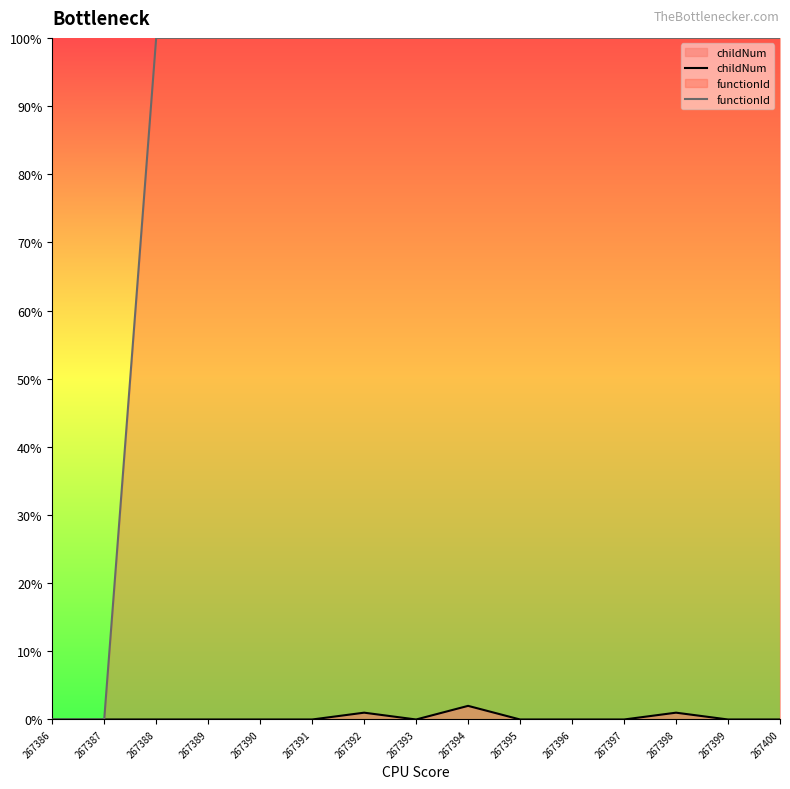

Reading left to right, what are all the values shown in this chart?

childNum: 267386=0	267387=0	267388=0	267389=0	267390=0	267391=0	267392=1	267393=0	267394=2	267395=0	267396=0	267397=0	267398=1	267399=0	267400=0
functionId: 267386=0	267387=0	267388=100	267389=100	267390=100	267391=100	267392=100	267393=100	267394=100	267395=100	267396=100	267397=100	267398=100	267399=100	267400=100